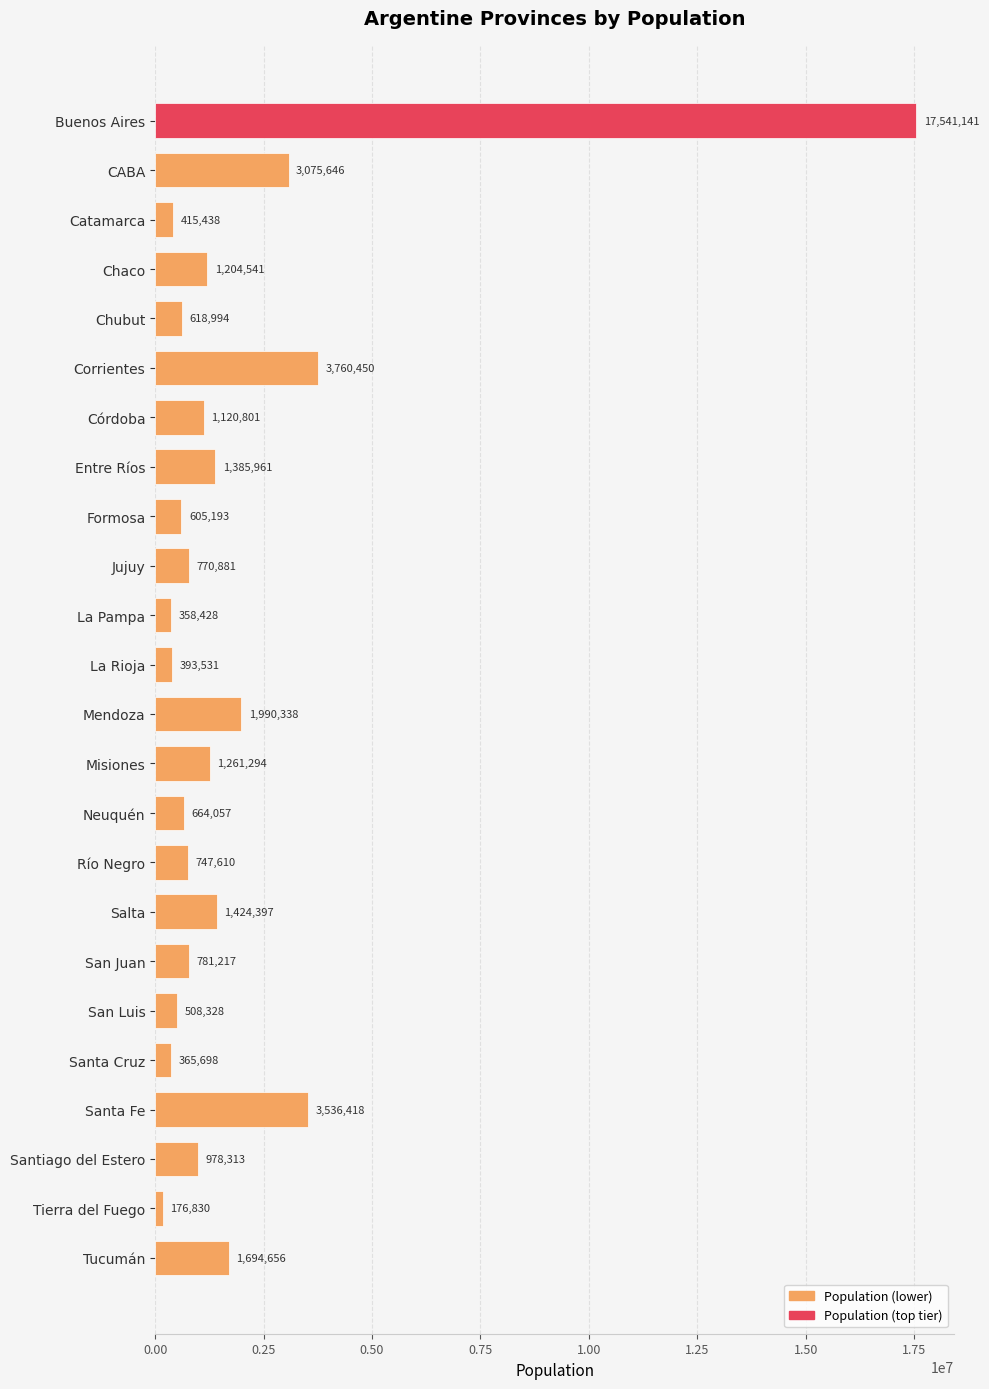

What is the average value?

1890840